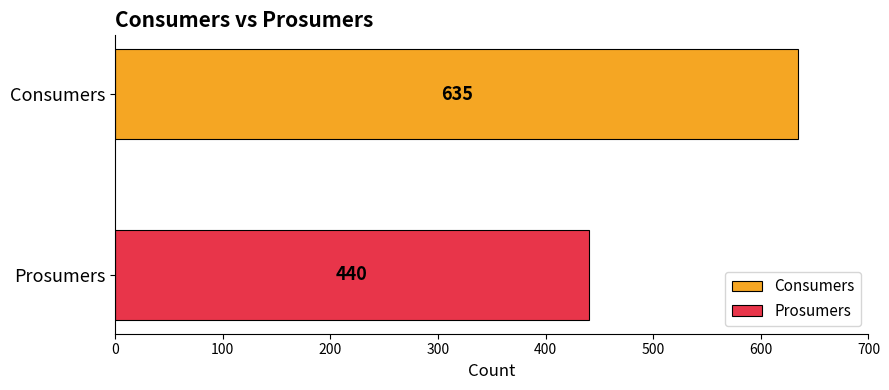

Rank the series by their maximum value, from highest to lowest.

Consumers, Prosumers